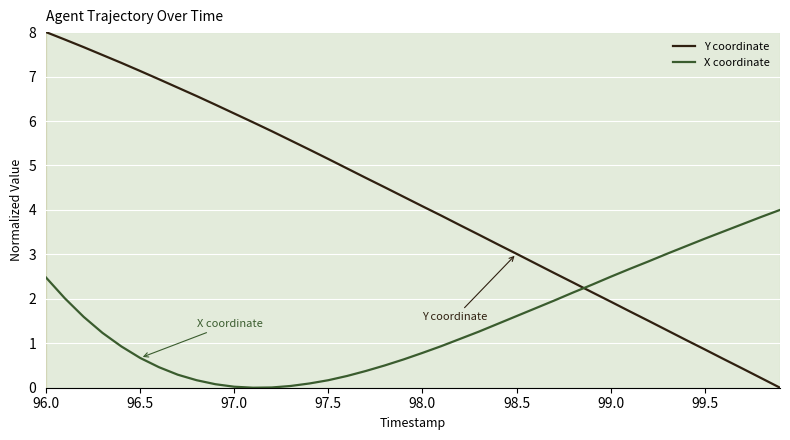

After their last crossing, which series has the higher values: Y coordinate or X coordinate?

X coordinate